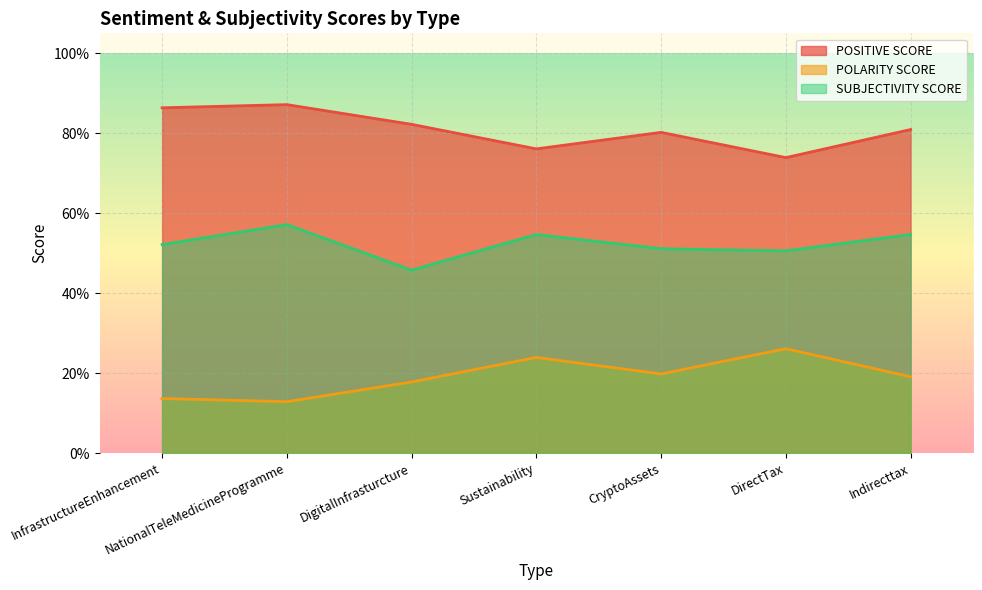

Reading left to right, list all the values displayed in this chart.

POSITIVE SCORE: InfrastructureEnhancement=0.9	NationalTeleMedicineProgramme=0.9	DigitalInfrasturcture=0.8	Sustainability=0.8	CryptoAssets=0.8	DirectTax=0.7	Indirecttax=0.8
POLARITY SCORE: InfrastructureEnhancement=0.1	NationalTeleMedicineProgramme=0.1	DigitalInfrasturcture=0.2	Sustainability=0.2	CryptoAssets=0.2	DirectTax=0.3	Indirecttax=0.2
SUBJECTIVITY SCORE: InfrastructureEnhancement=0.5	NationalTeleMedicineProgramme=0.6	DigitalInfrasturcture=0.5	Sustainability=0.5	CryptoAssets=0.5	DirectTax=0.5	Indirecttax=0.5